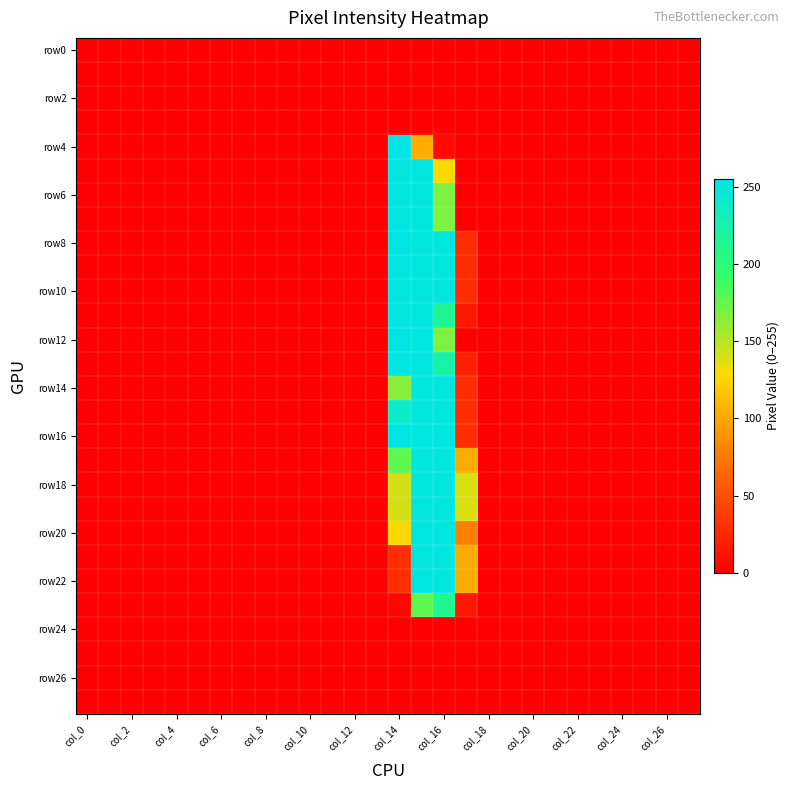

Which series has the widest spread of values?

row4